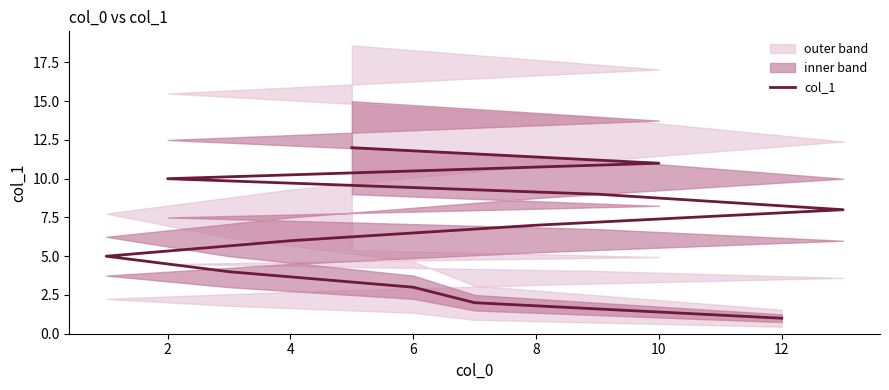

What is the difference between the second highest and second lowest values?

9